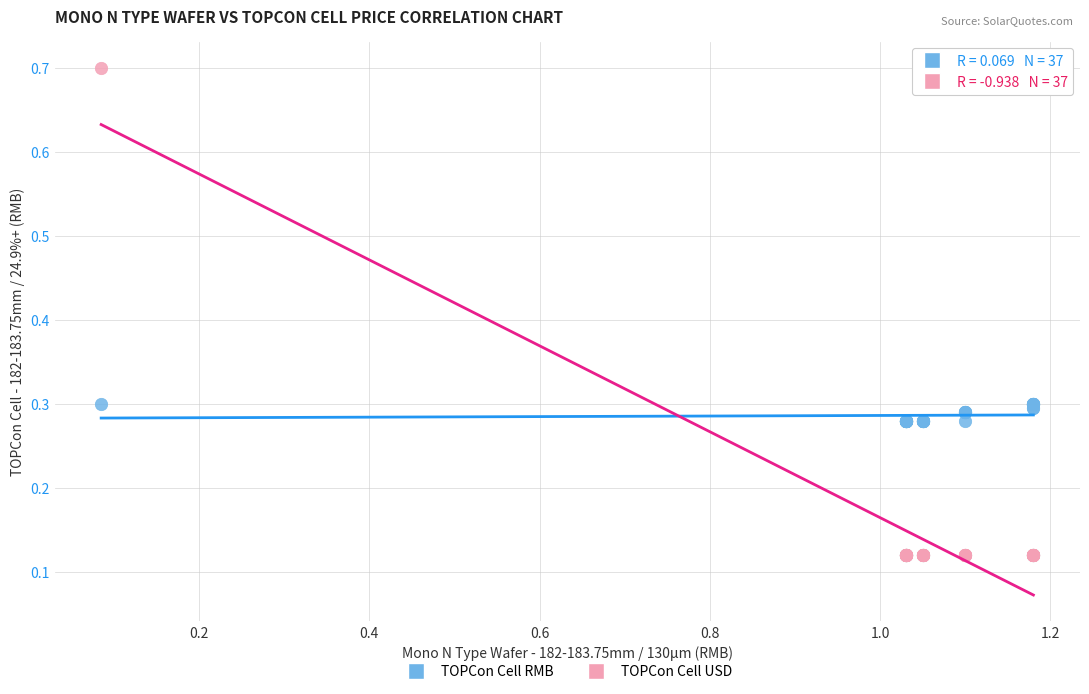

Which series has the widest spread of Y values?

TOPCon Cell USD